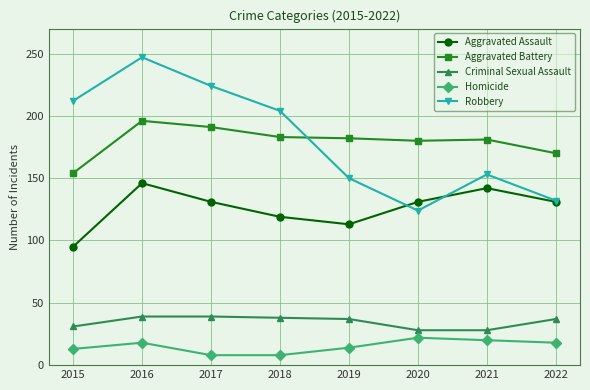

Is it true that Criminal Sexual Assault equals 37 at 2019?

True